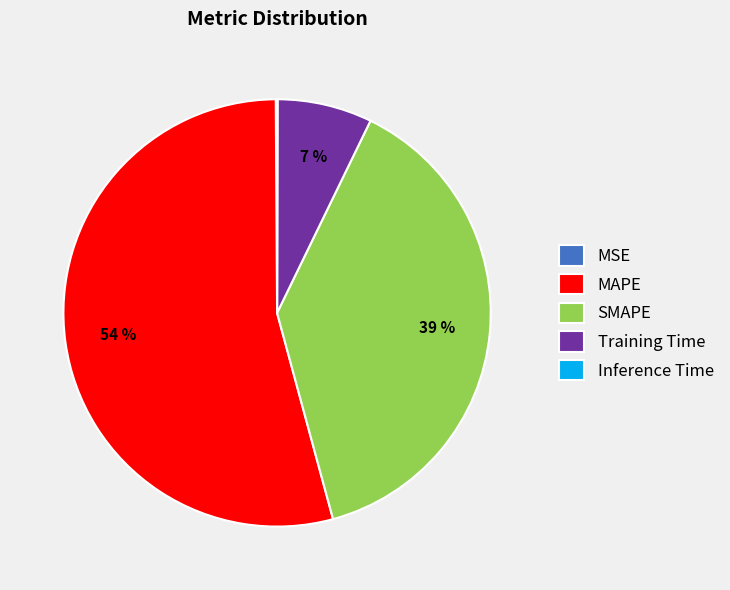

To the nearest percent, what is the average slice percentage?

20%